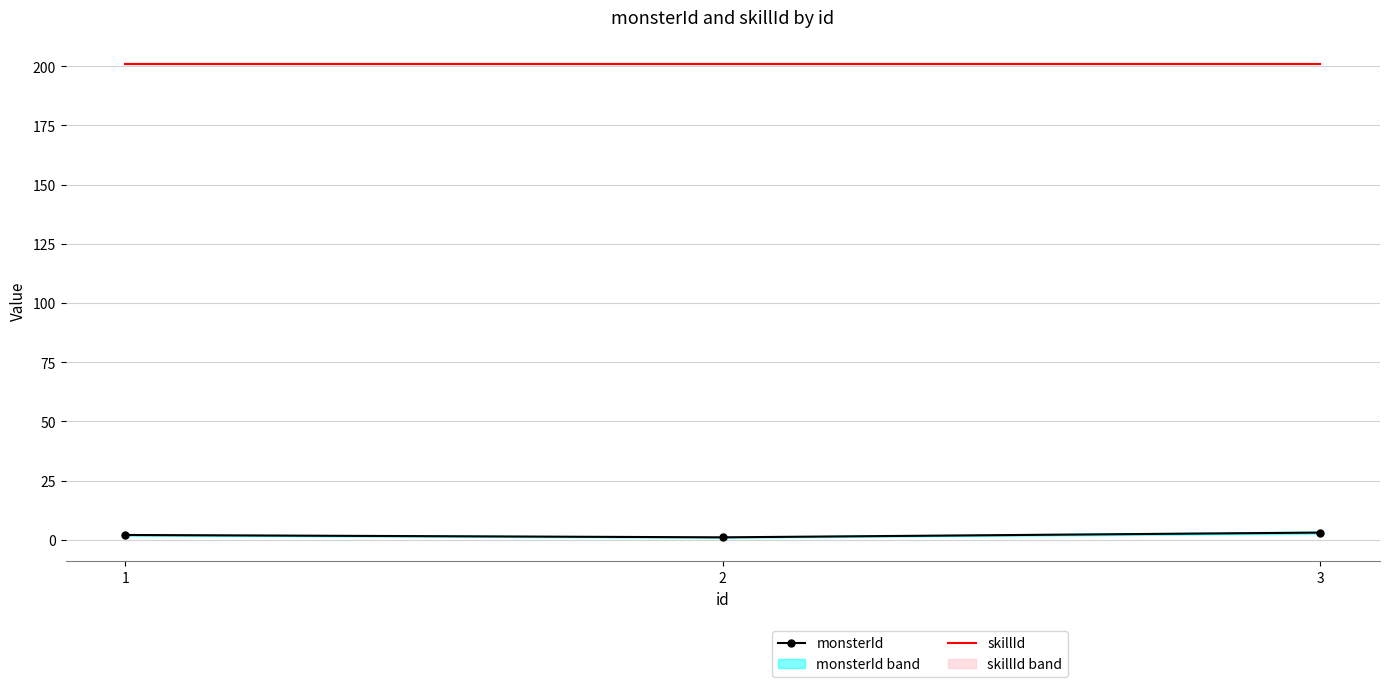

Between 2 and 1, which is larger?

1